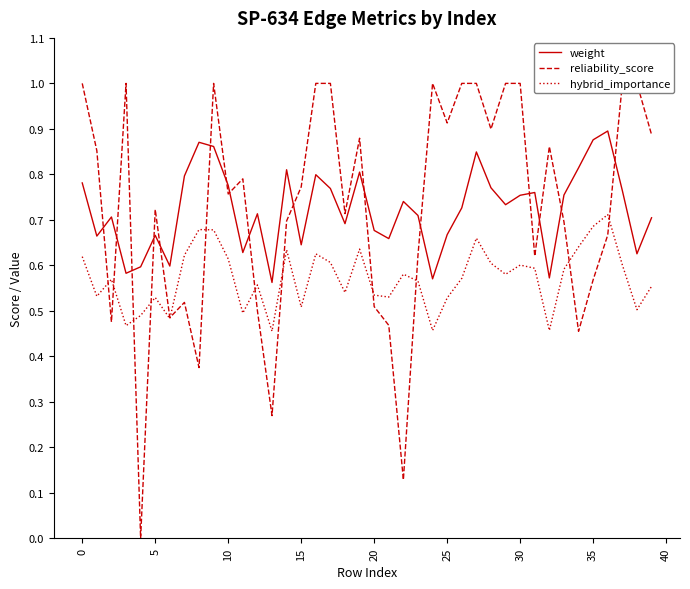

What is the difference between the maximum and minimum values in the weight series?

0.3